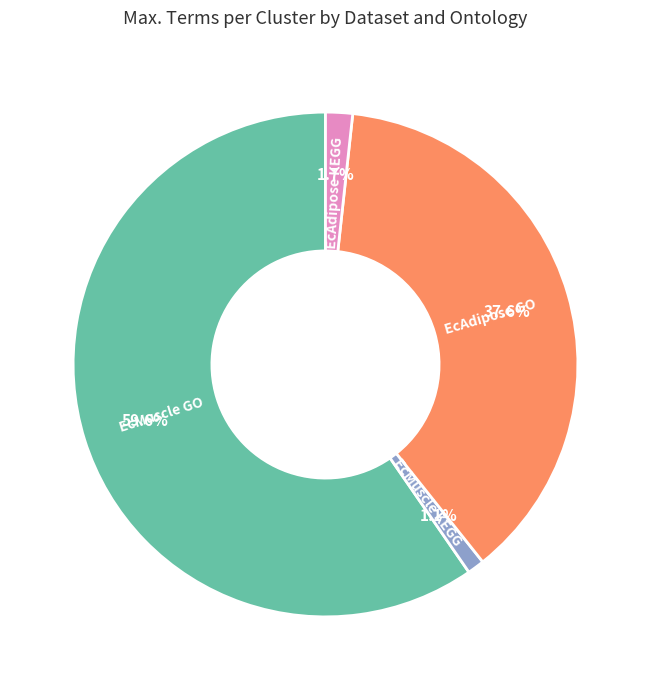

Does EcMuscle GO account for over 50% of the chart?

Yes